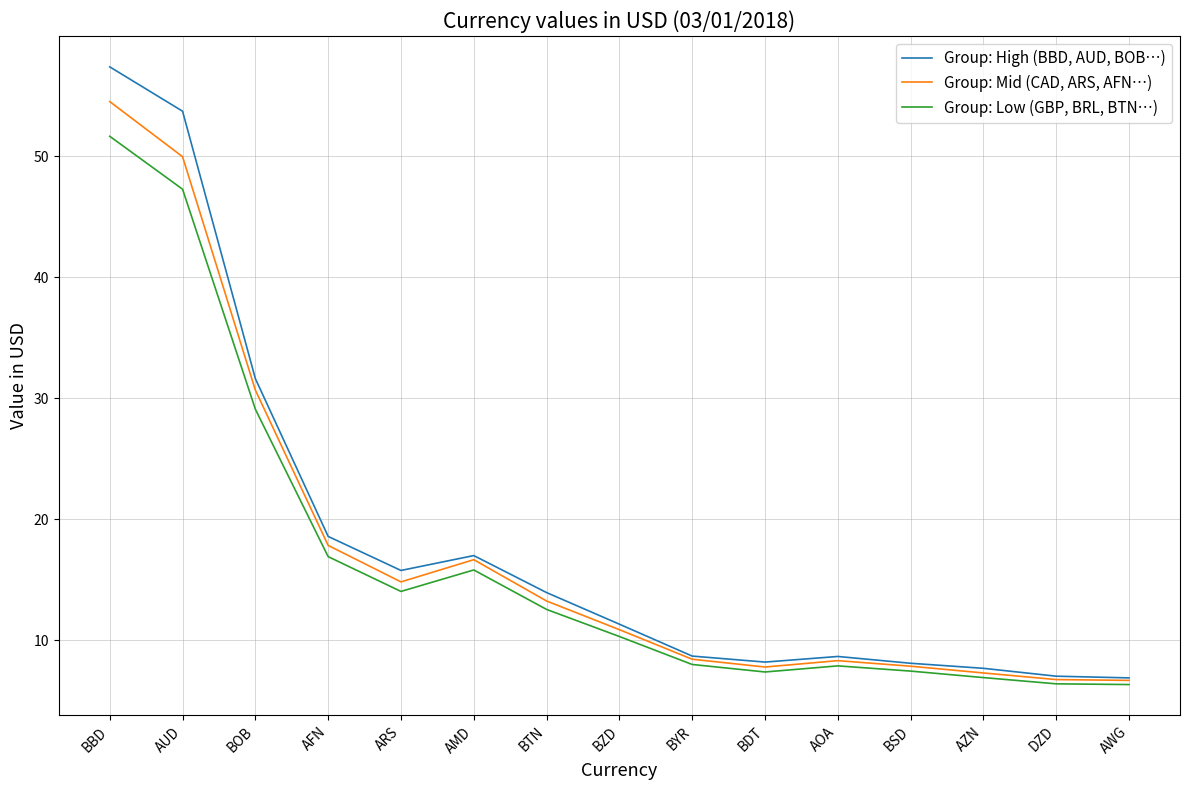

Is the value of Group: Low (GBP, BRL, BTN…) at BZD greater than the value of Group: High (BBD, AUD, BOB…) at AFN?

No